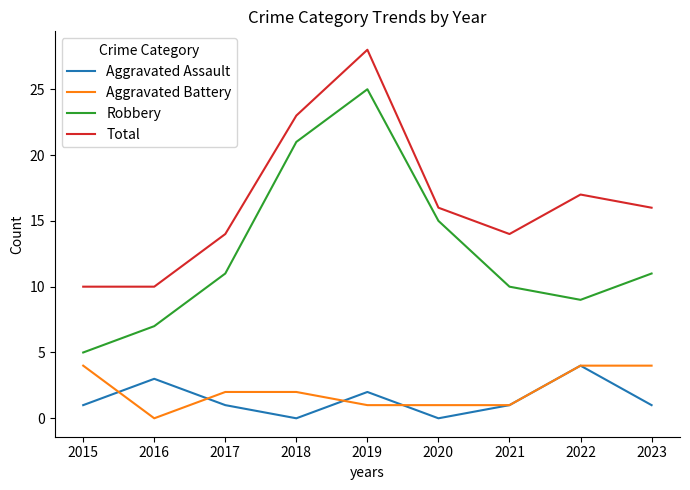

At how many categories does at least one series exceed 18?

2